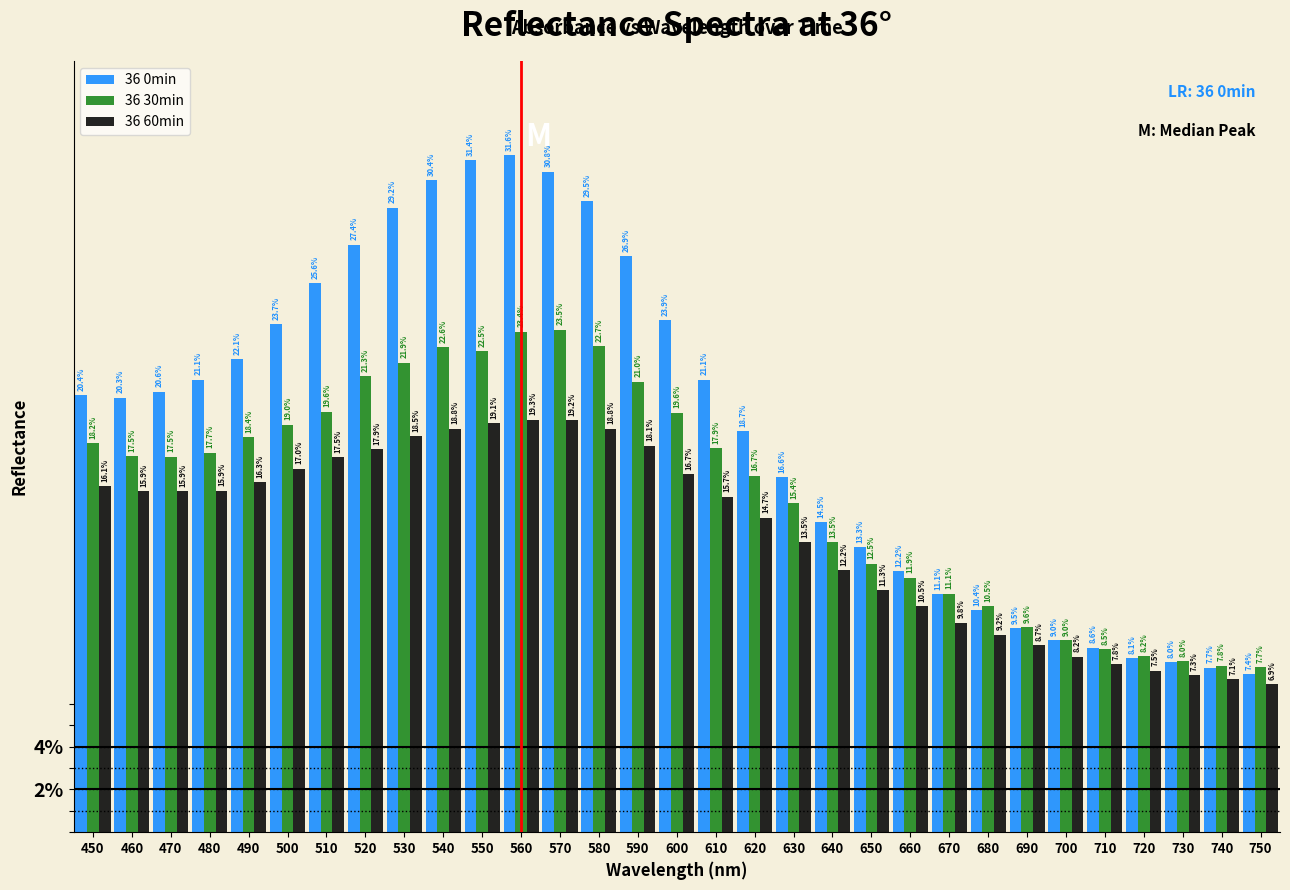

Are the bars grouped side by side (vs. stacked)?

Yes